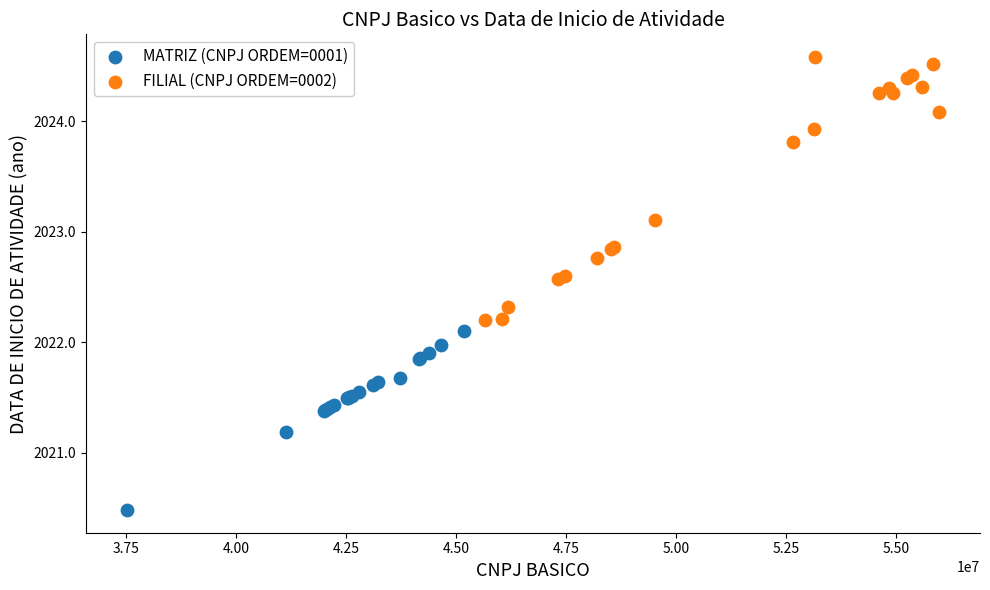

Which series reaches the minimum Y coordinate?

MATRIZ (CNPJ ORDEM=0001)